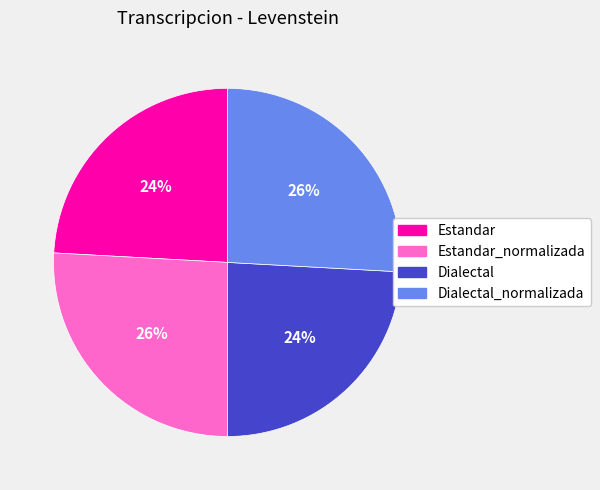

To the nearest percent, what is the average slice percentage?

25%